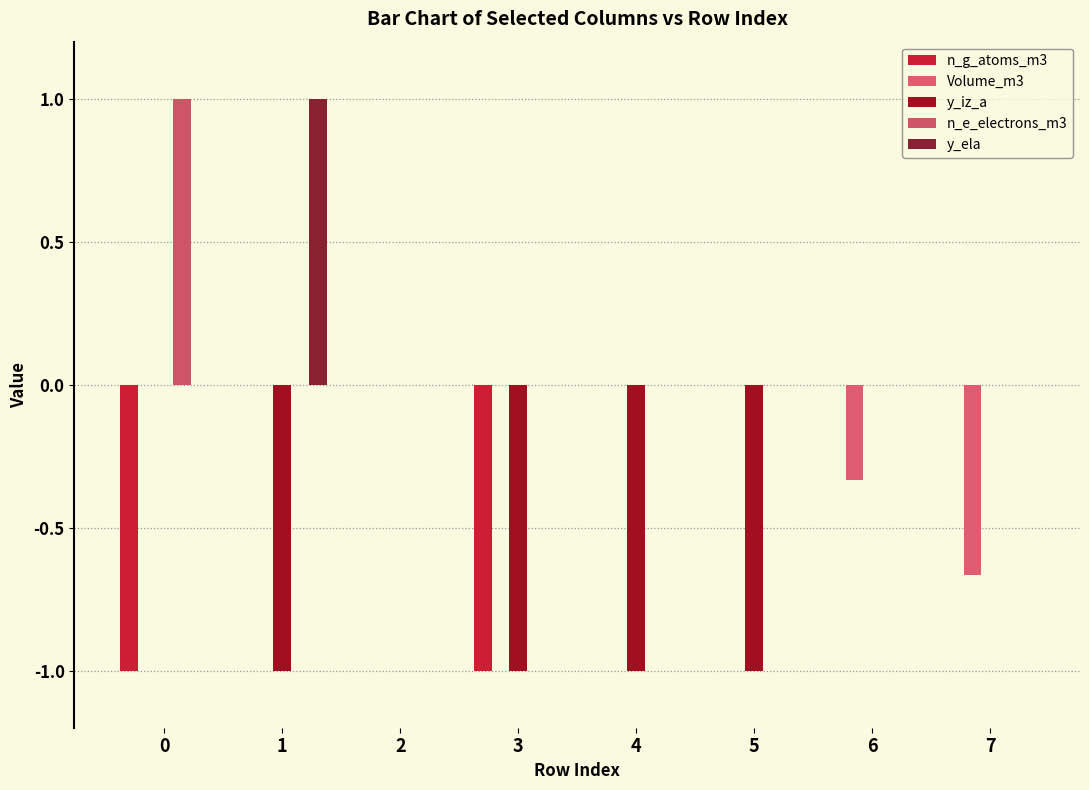

What are all the series names shown in the legend?

n_g_atoms_m3, Volume_m3, y_iz_a, n_e_electrons_m3, y_ela